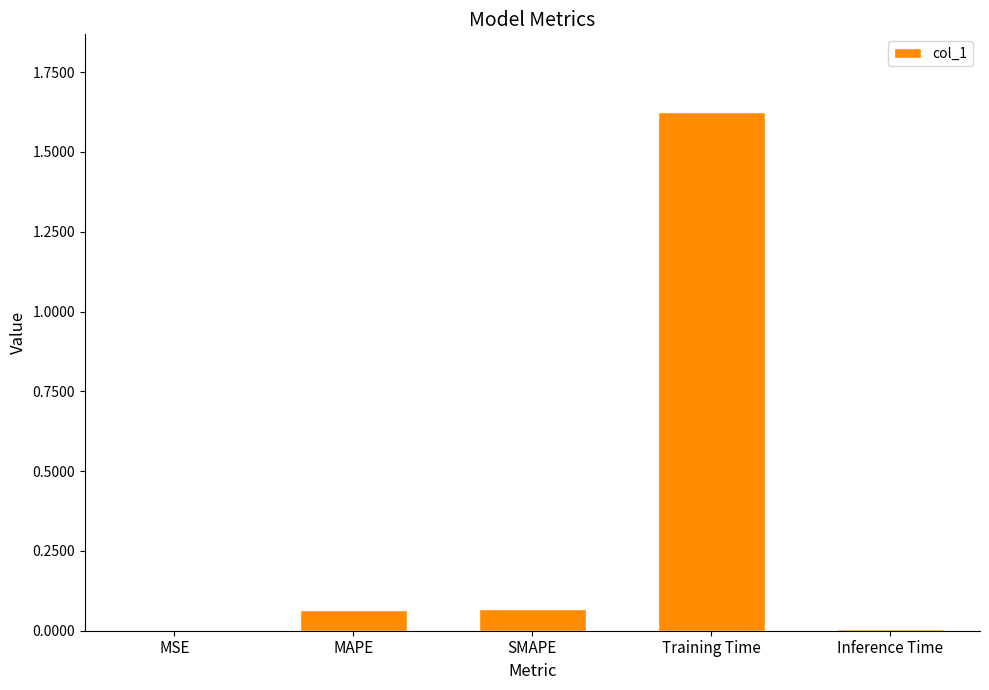

Which category has the highest value across all series?

Training Time